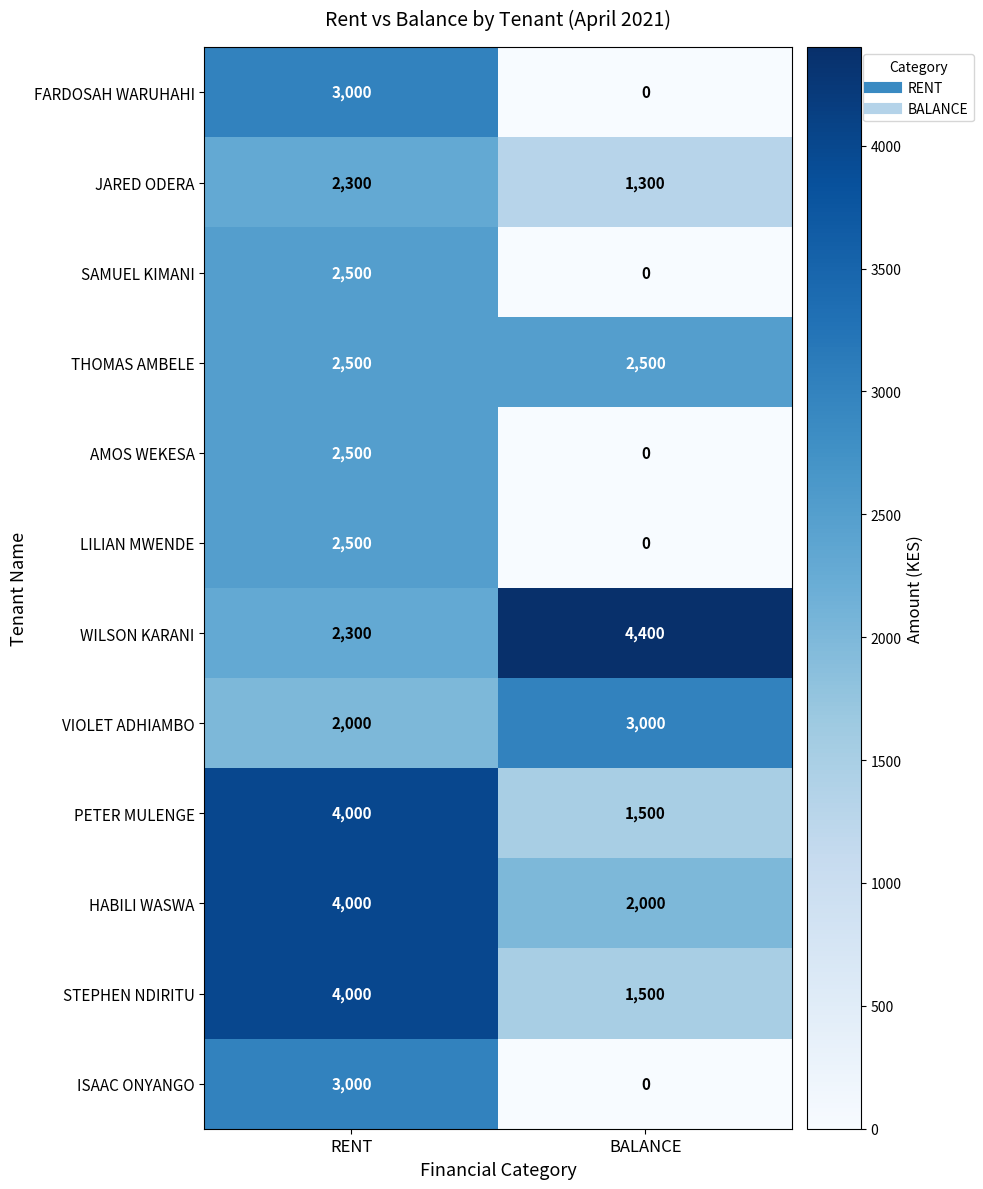

Which category has the highest value across all series?

BALANCE